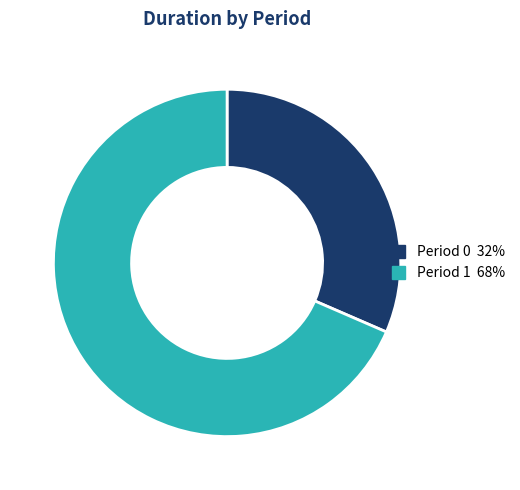

Is there any slice that represents more than half of the pie?

Yes